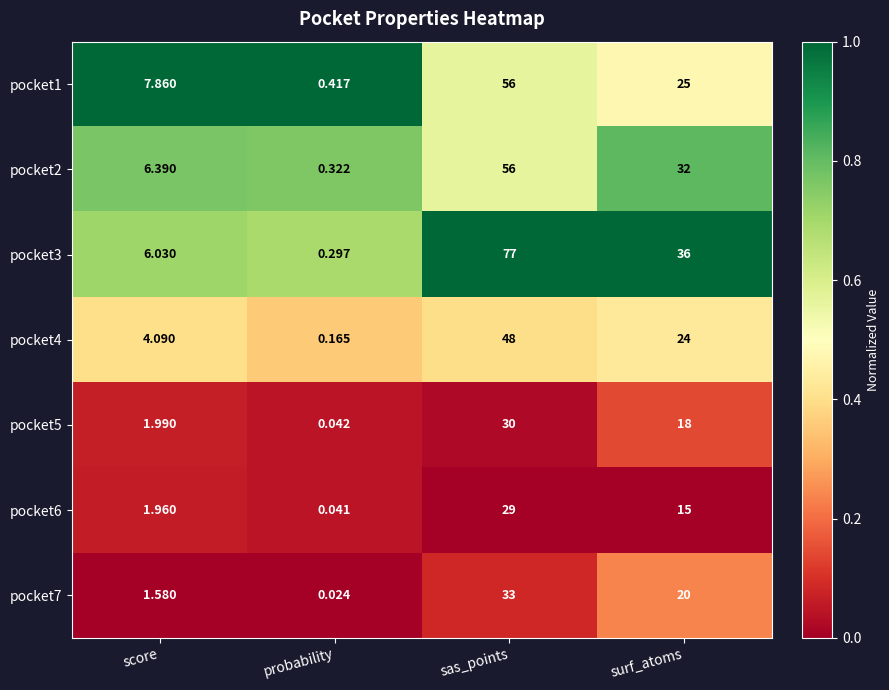

At which label does pocket2 reach its peak?

sas_points